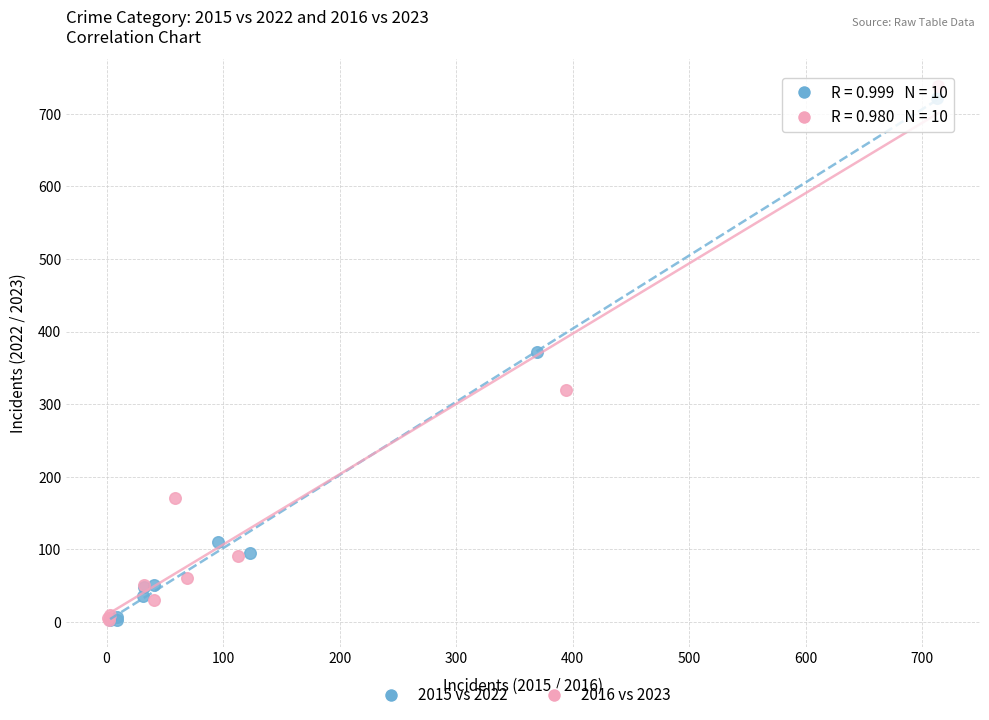

Which series has the widest spread of Y values?

2016 vs 2023